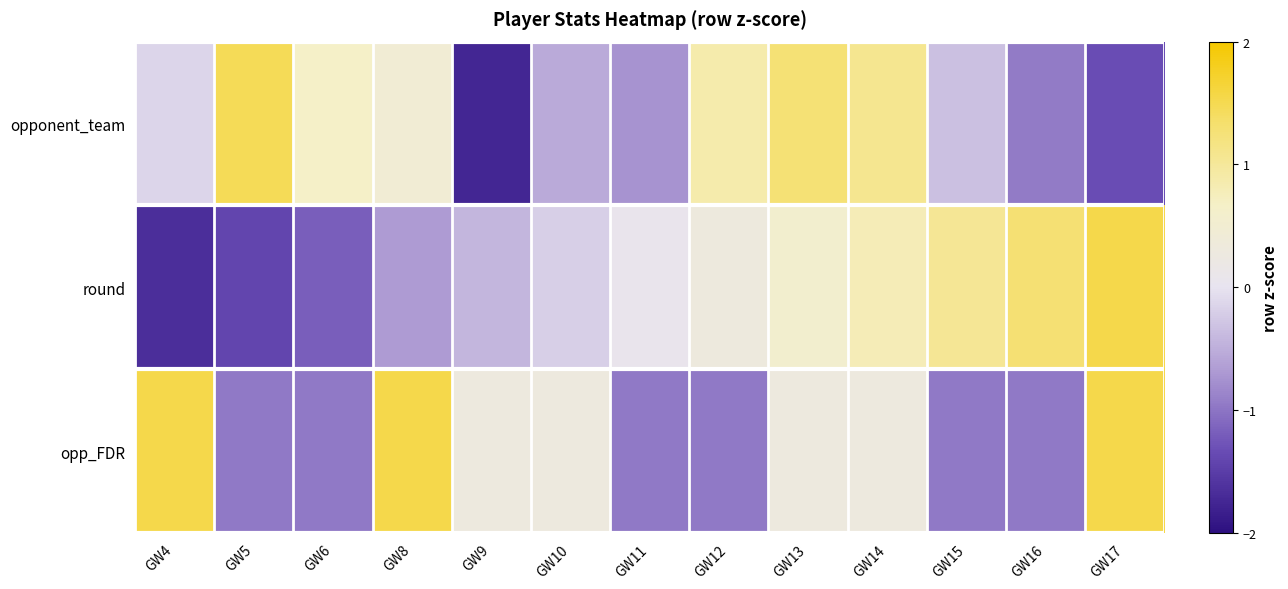

Reading left to right, what are all the values shown in this chart?

opponent_team: GW4=-0.1	GW5=1.5	GW6=0.7	GW8=0.5	GW9=-1.7	GW10=-0.5	GW11=-0.7	GW12=0.9	GW13=1.3	GW14=1.1	GW15=-0.3	GW16=-0.9	GW17=-1.3
round: GW4=-1.7	GW5=-1.4	GW6=-1.2	GW8=-0.7	GW9=-0.4	GW10=-0.2	GW11=0.1	GW12=0.3	GW13=0.5	GW14=0.8	GW15=1.0	GW16=1.3	GW17=1.5
opp_FDR: GW4=1.5	GW5=-1.0	GW6=-1.0	GW8=1.5	GW9=0.3	GW10=0.3	GW11=-1.0	GW12=-1.0	GW13=0.3	GW14=0.3	GW15=-1.0	GW16=-1.0	GW17=1.5